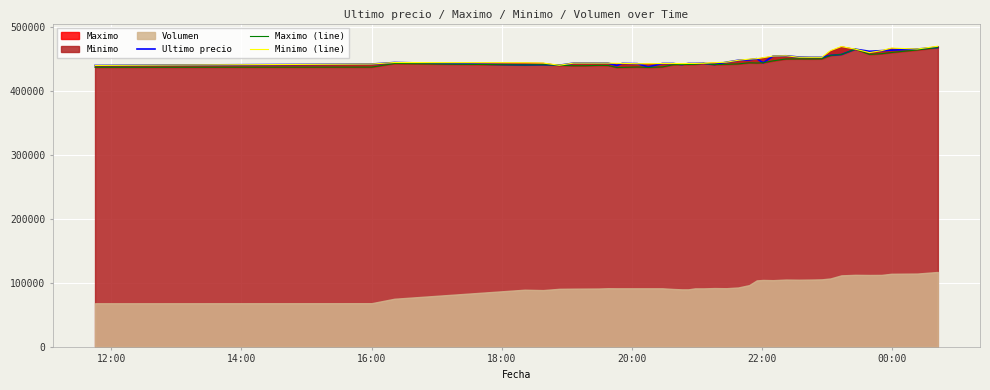

Which series has the largest total across all categories?

Minimo (line)